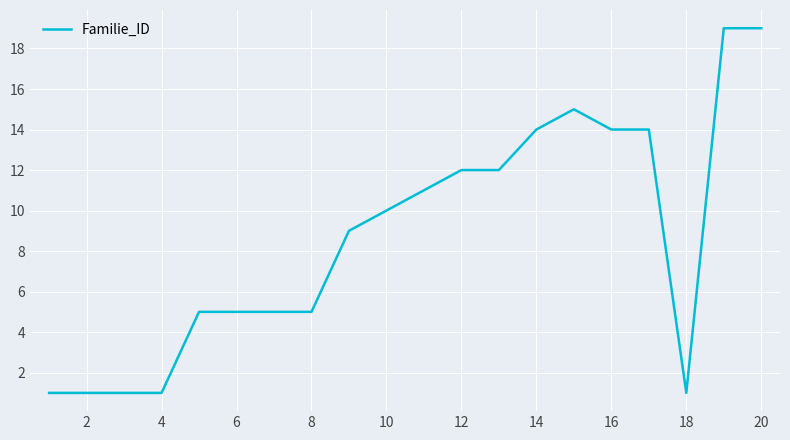

What is the difference between the maximum and minimum values?

18